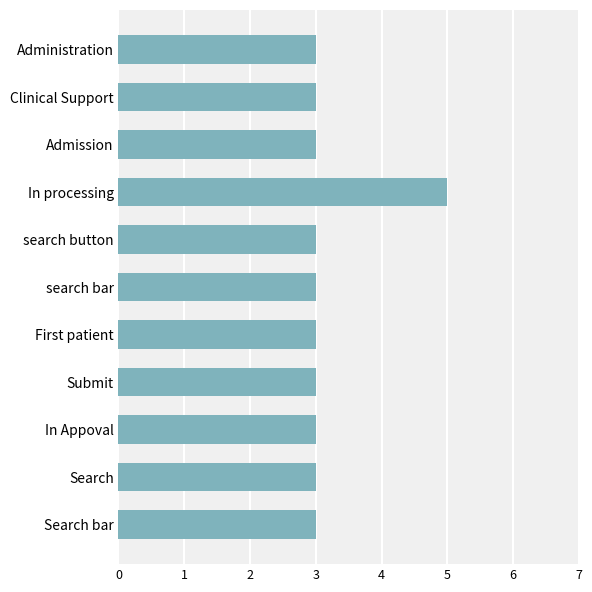

Does the chart contain any negative values?

No